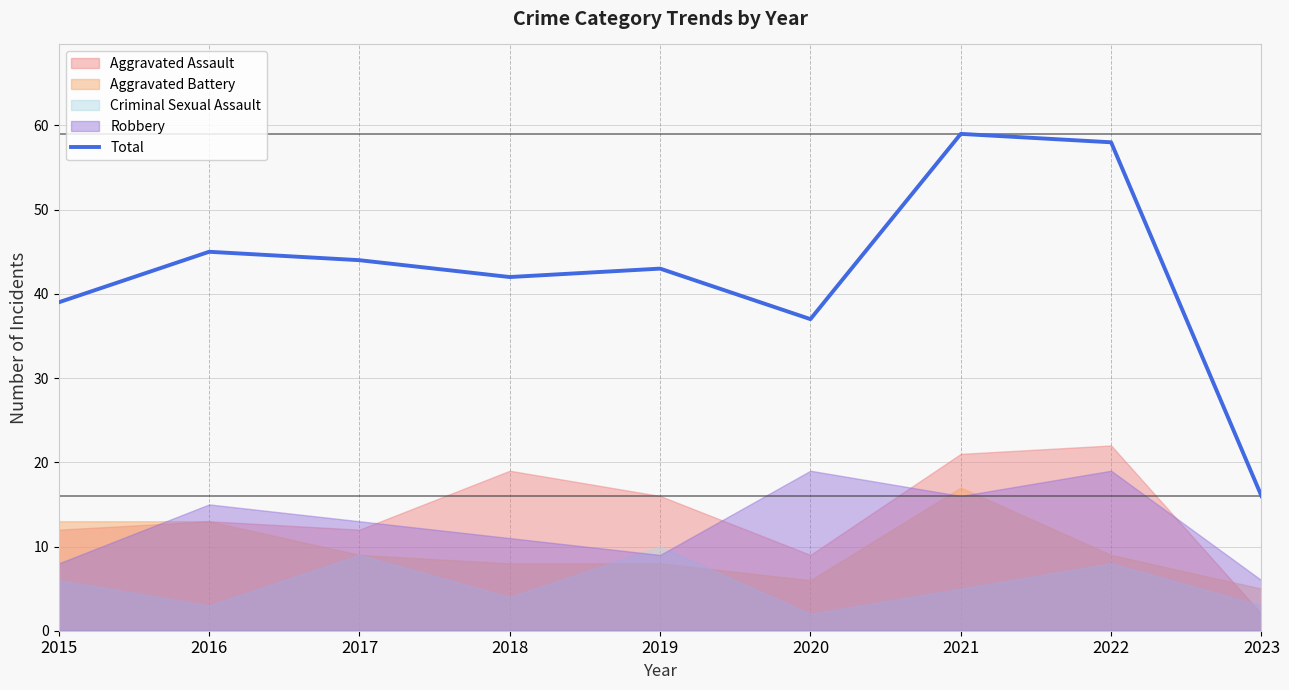

Which has a higher value, 2017 or 2020?

2017